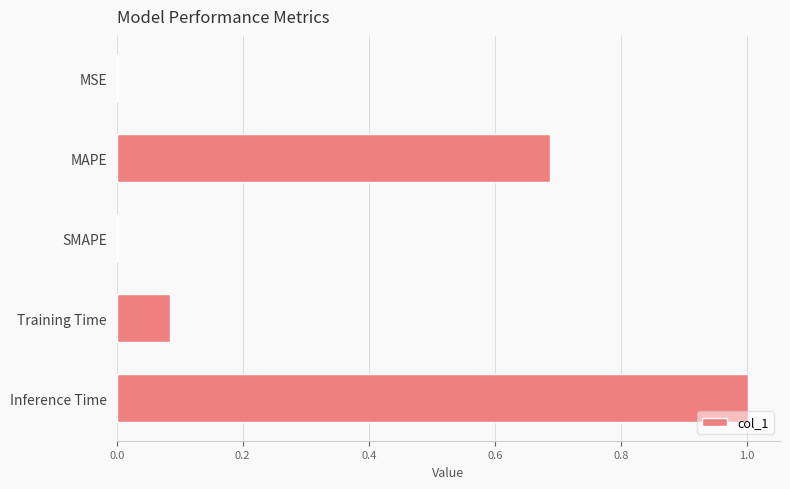

Read the value at Inference Time.

1.0